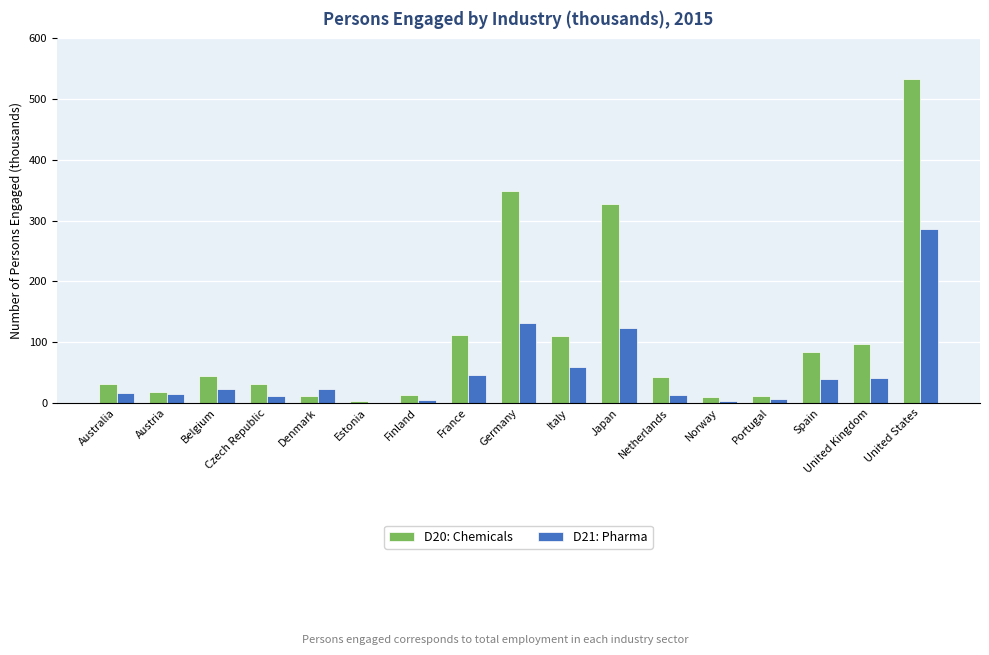

Which series has the widest spread of values?

D20: Chemicals